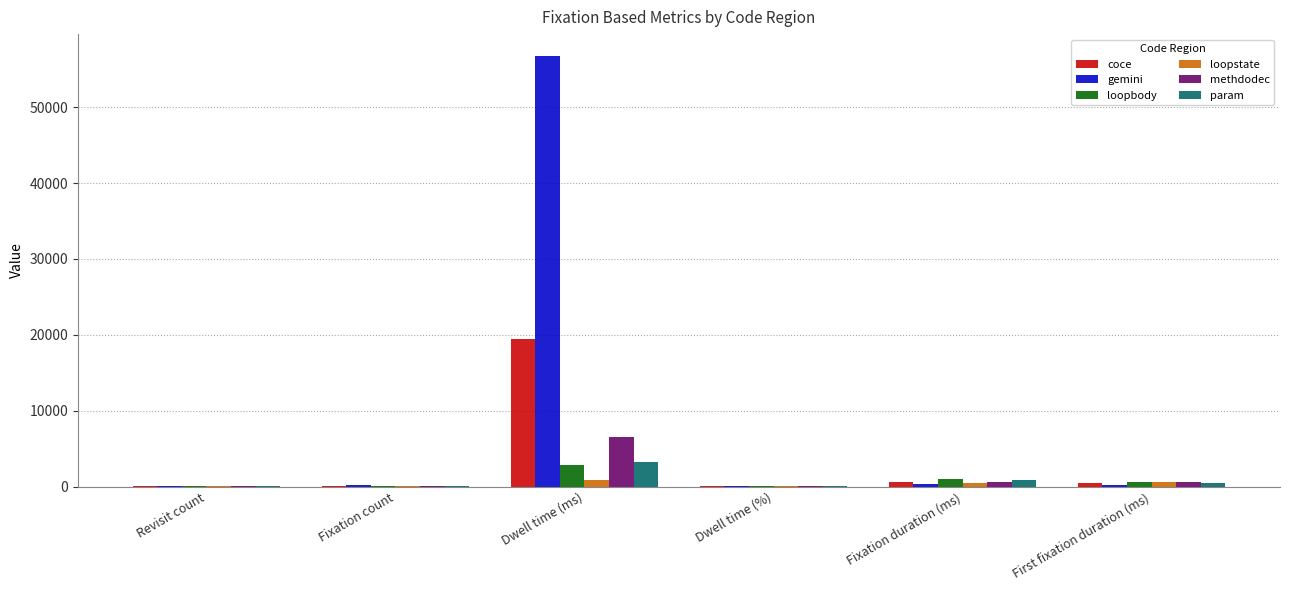

Does the chart contain stacked bars?

No